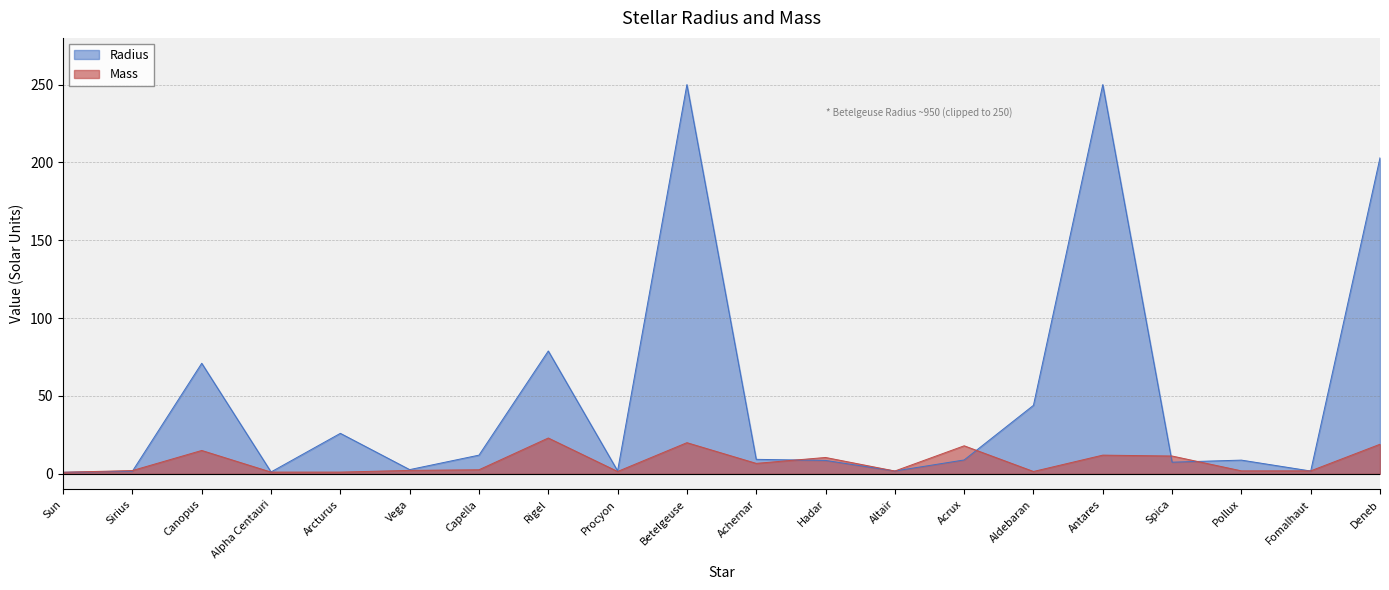

Reading left to right, extract all data points from this chart.

1.0	2.1	15.0	1.1	1.1	2.2	2.6	23.0	1.5	20.0	6.7	10.5	1.8	18.0	1.5	12.0	11.4	1.9	1.9	19.0